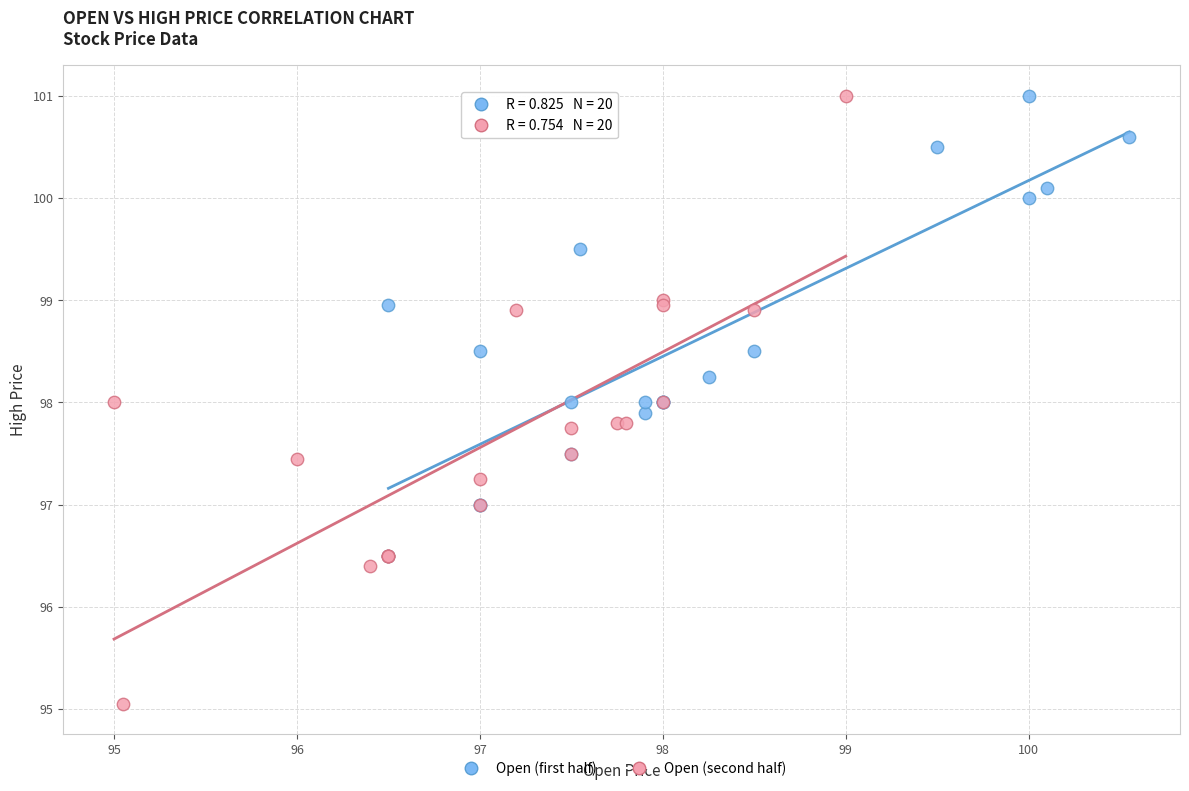

Which series reaches the minimum Y coordinate?

Open (second half)